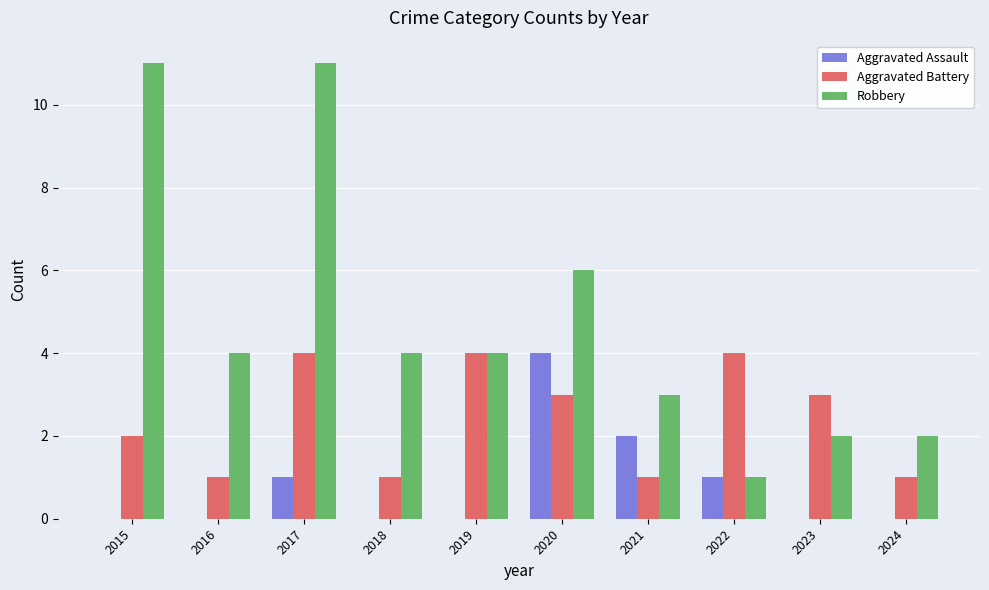

What are all the series names shown in the legend?

Aggravated Assault, Aggravated Battery, Robbery